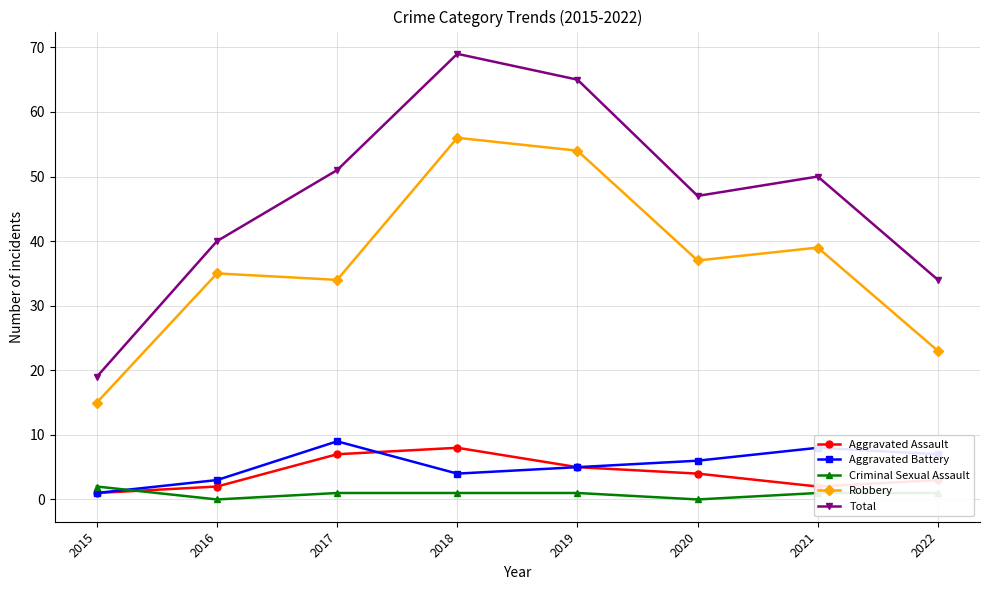

True or false: Robbery and Aggravated Battery intersect in this chart.

False